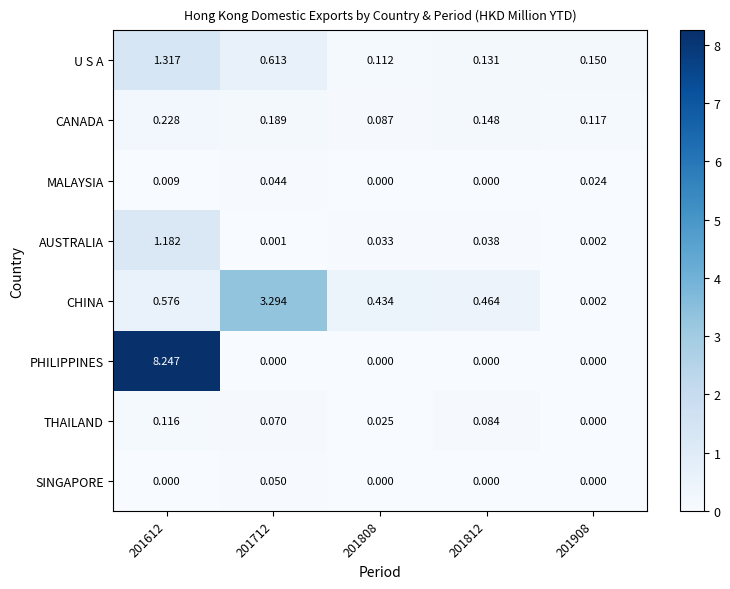

List the series in order of their peak value, lowest first.

MALAYSIA, SINGAPORE, THAILAND, CANADA, AUSTRALIA, U S A, CHINA, PHILIPPINES